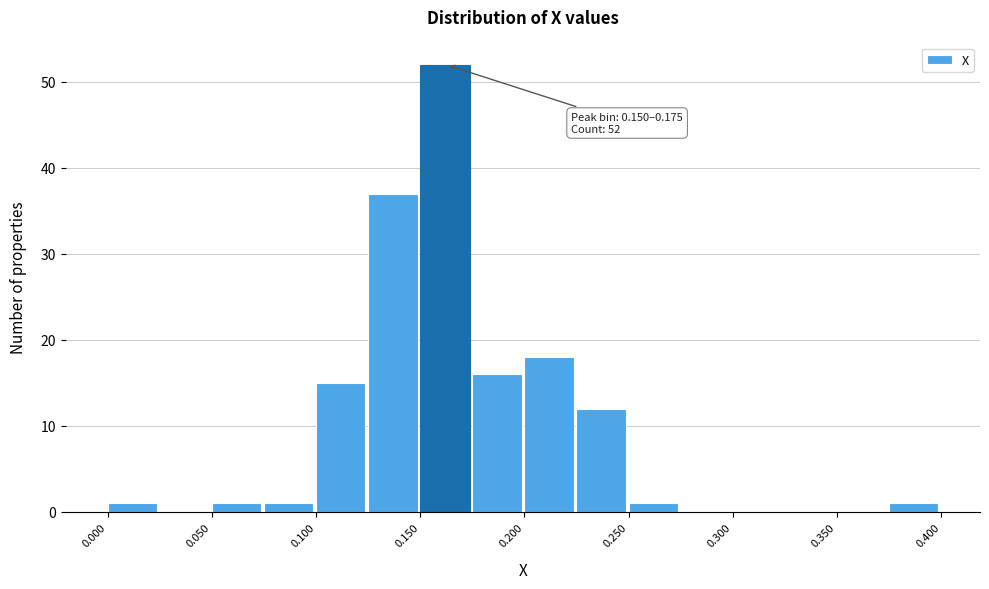

Which range on the x-axis has the tallest bar?

0.150 to 0.175